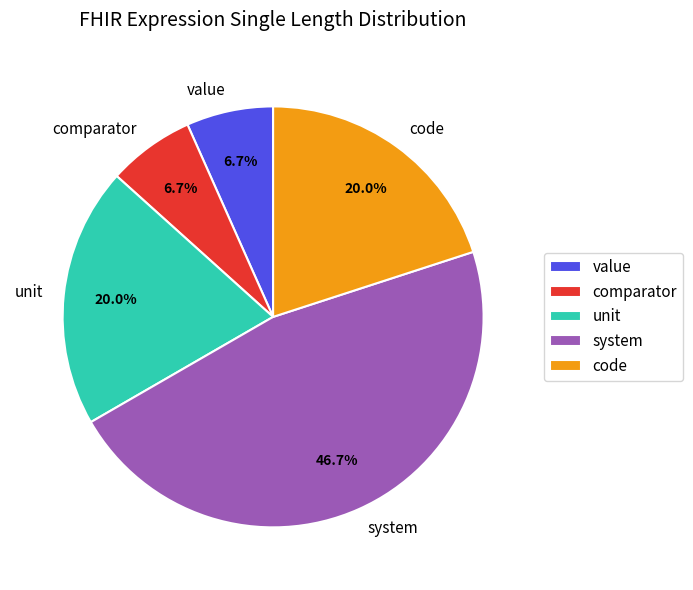

Which has a higher value, value or system?

system